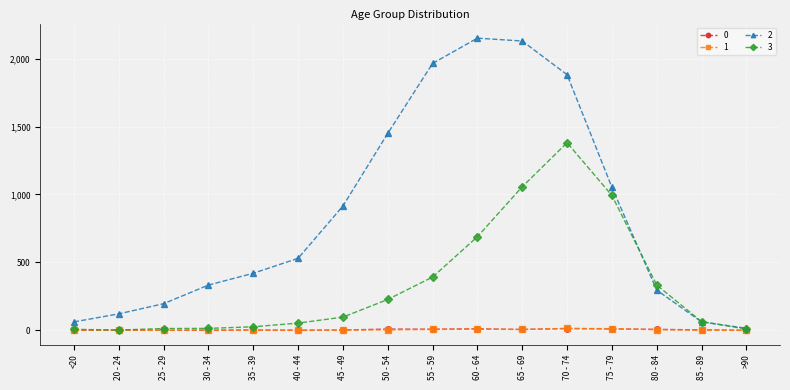

True or false: 2 has more than 0 interior local peaks.

True